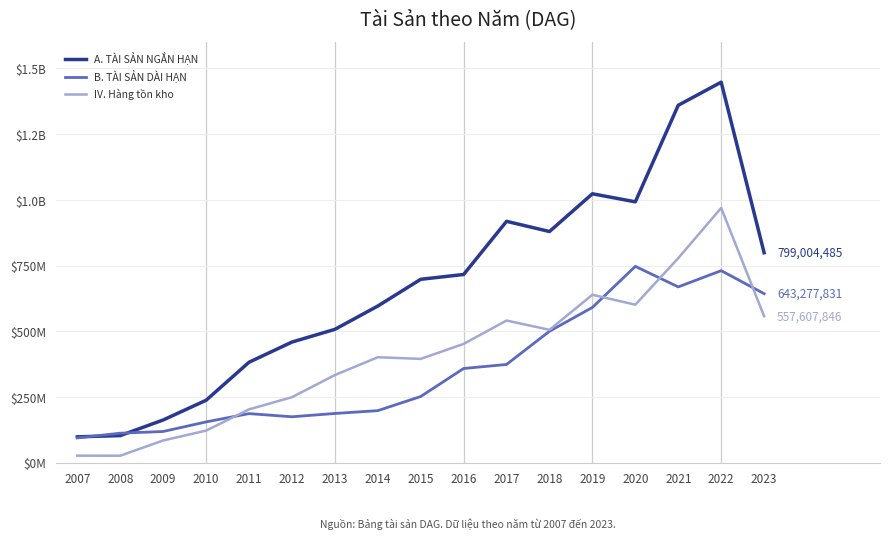

What are all the series names shown in the legend?

A. TÀI SẢN NGẮN HẠN, B. TÀI SẢN DÀI HẠN, IV. Hàng tồn kho